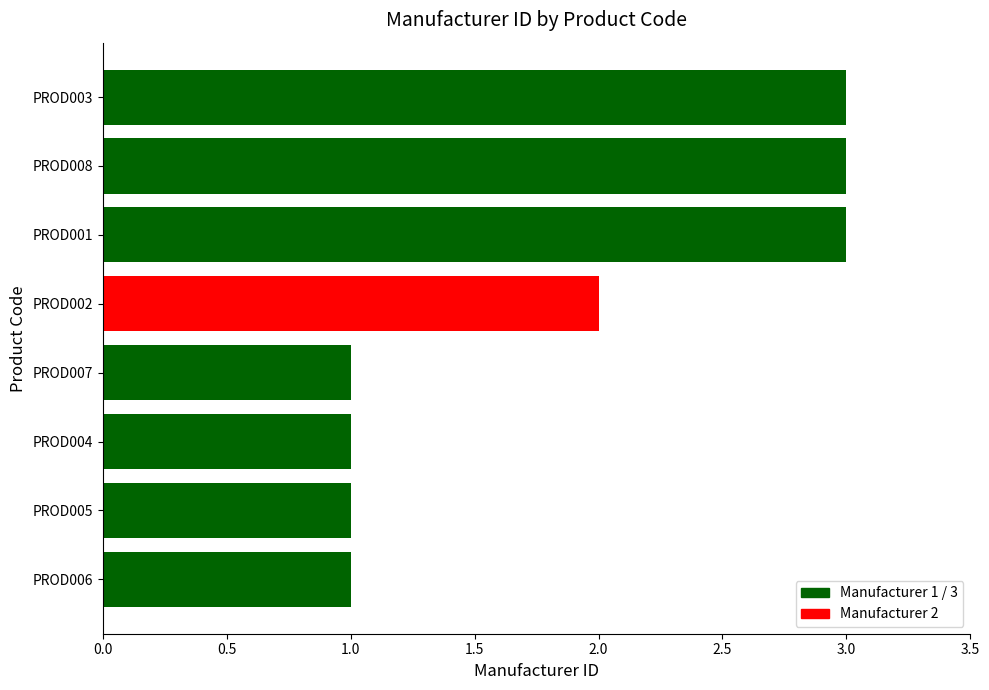

What is the average value?

2